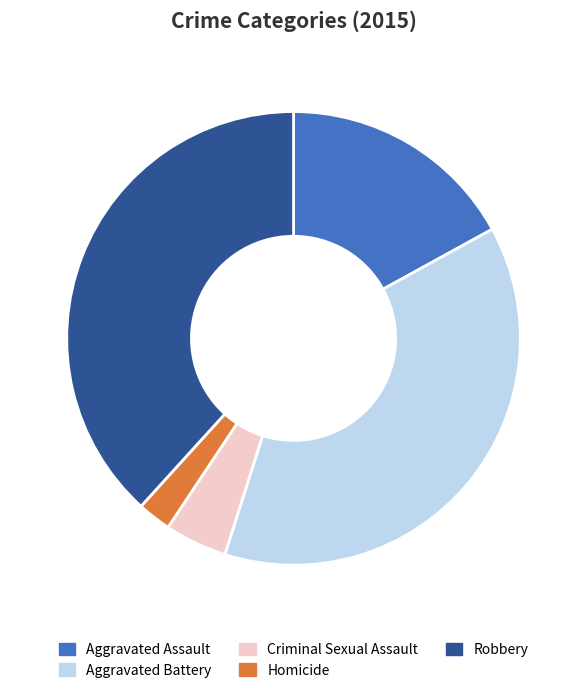

Count the number of slices in the pie.

5